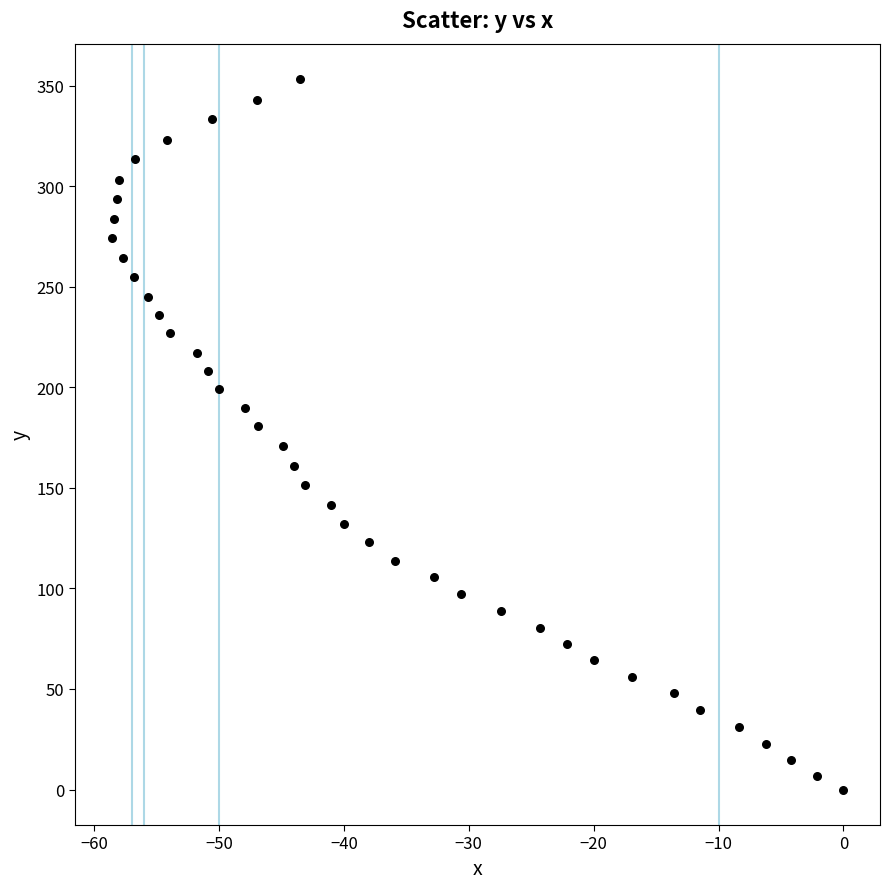

What is the range of Y values (max minus min)?

353.3